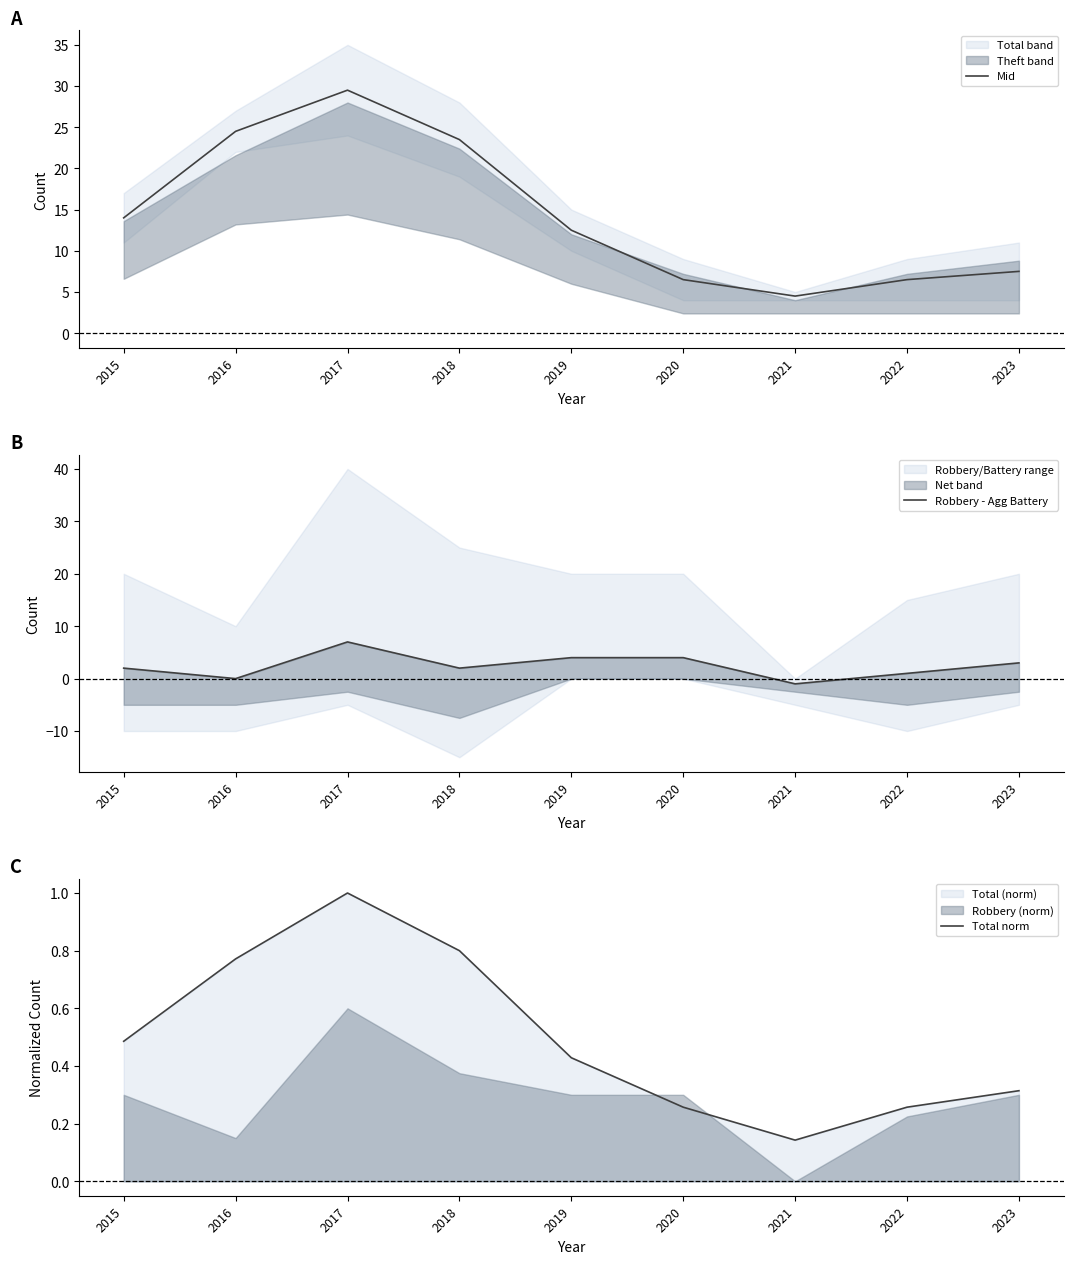

True or false: Mid has a value of 10.5 at 2016.

False